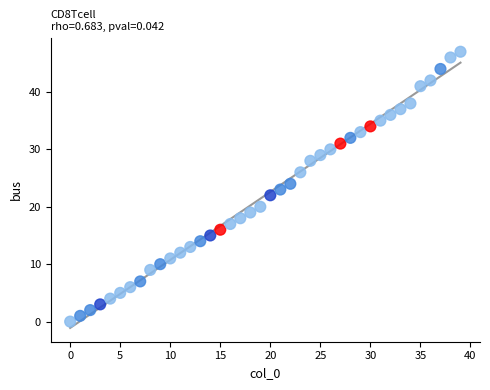

What is the range of Y values (max minus min)?

47